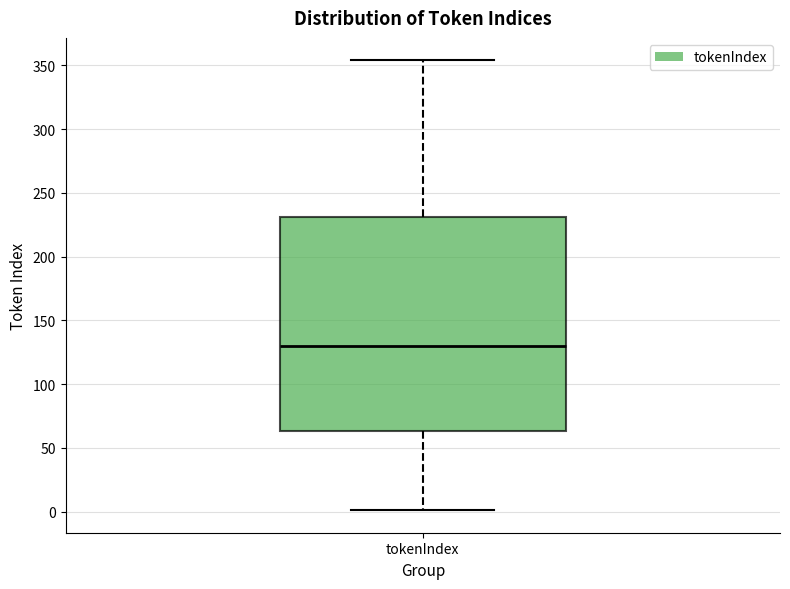

Where does the upper whisker of the box for tokenIndex end on the y-axis? The values are not printed on the chart, so give them approximately, as read against the axis.

355